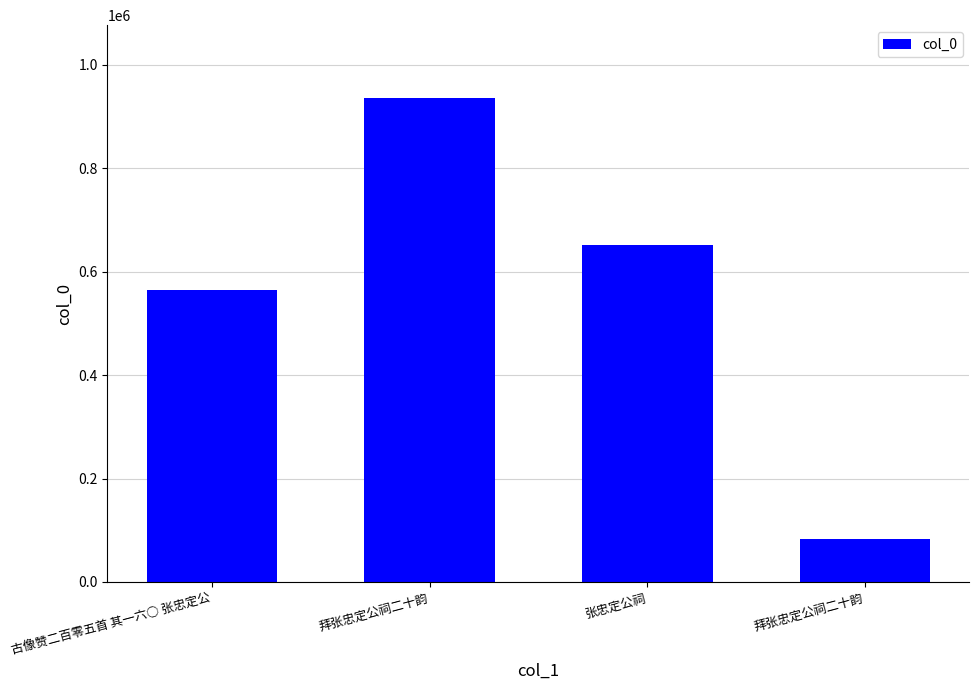

At which label does the data first exceed 651123?

拜张忠定公祠二十韵